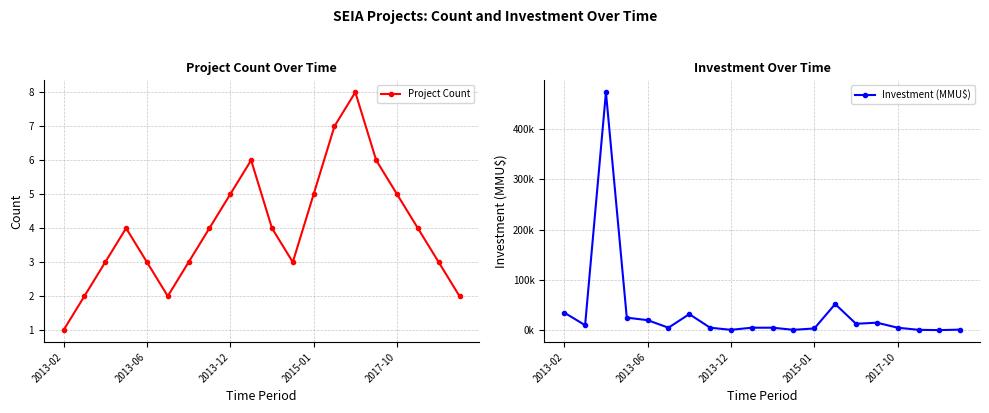

What are all the series names shown in the legend?

Project Count, Investment (MMU$)